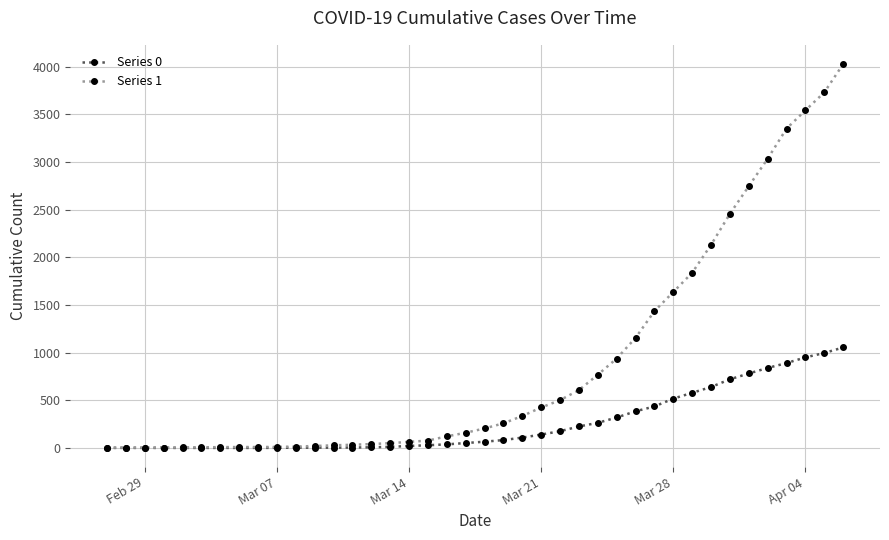

List the series in order of their overall mean, highest first.

Series 1, Series 0